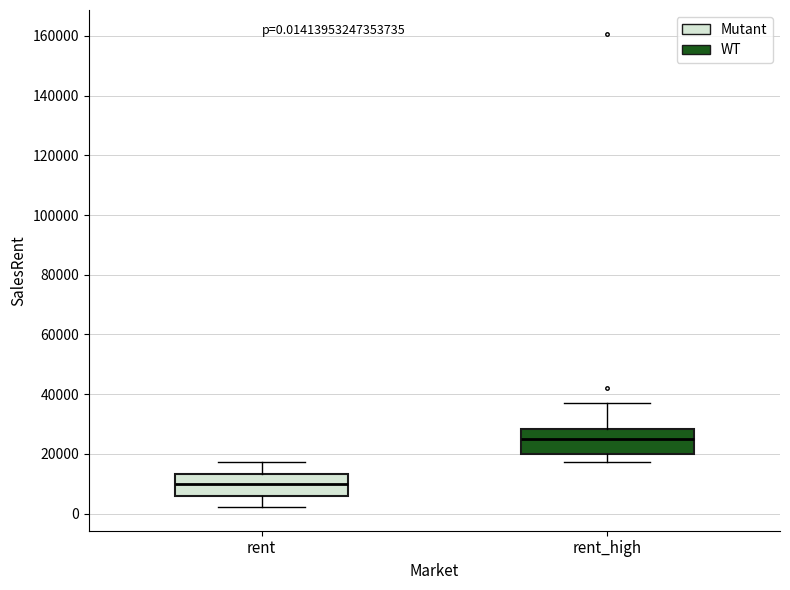

Which box has the lowest median line?

rent